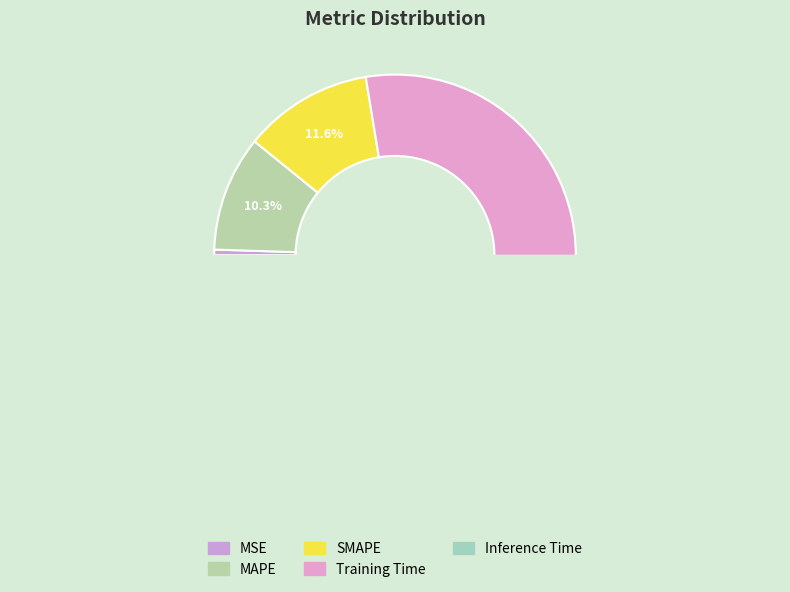

What percentage do SMAPE and MAPE together represent?

21.9%